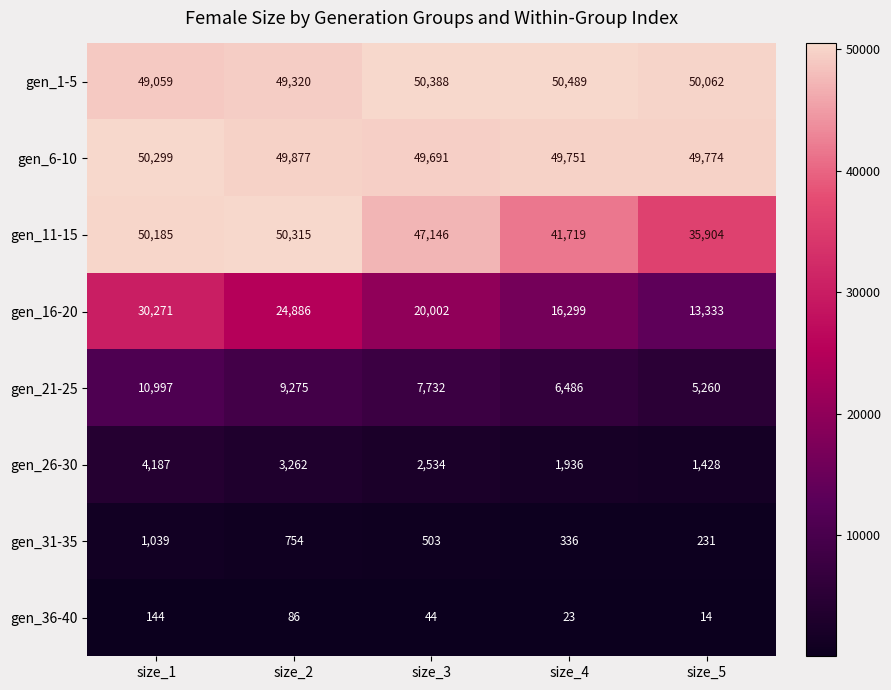

Which series has the largest range (max minus min)?

gen_16-20